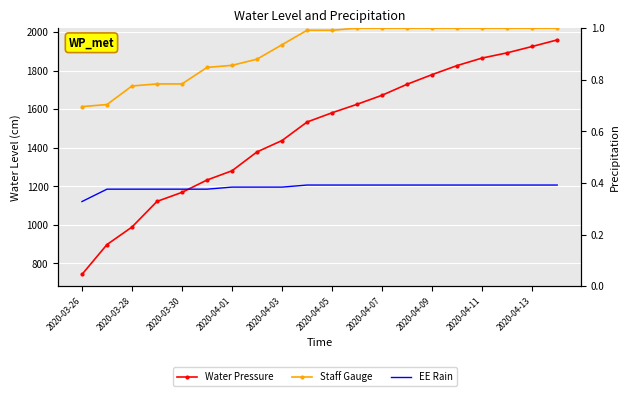

Which series has the largest range (max minus min)?

Water Pressure